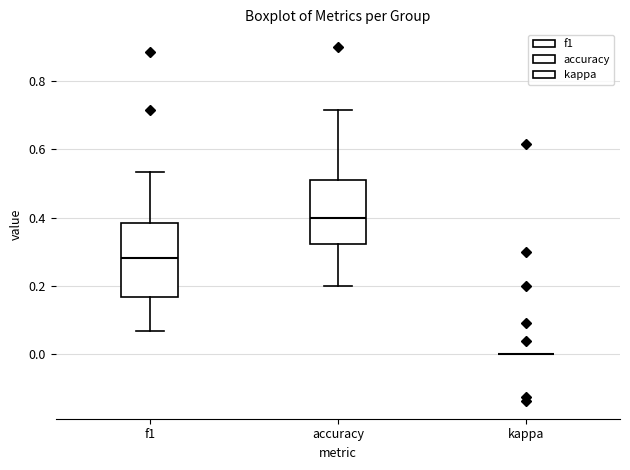

Where does the upper whisker of the box for accuracy end on the y-axis? The values are not printed on the chart, so give them approximately, as read against the axis.

0.72